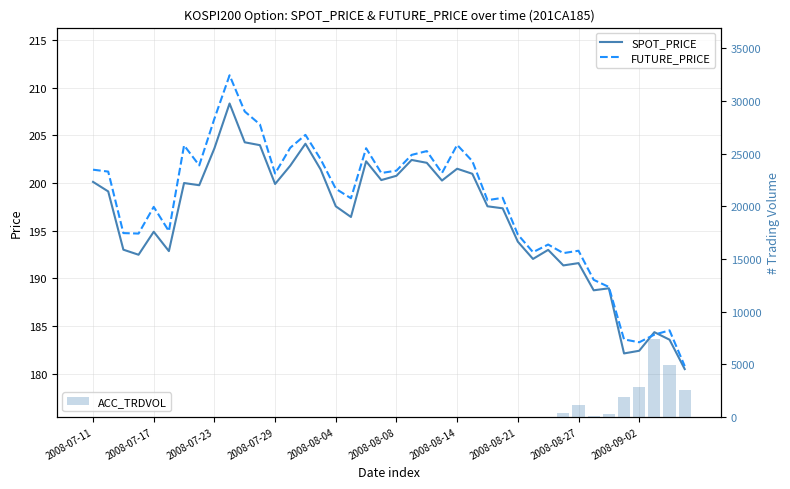

What is the greatest value displayed?

7395.0